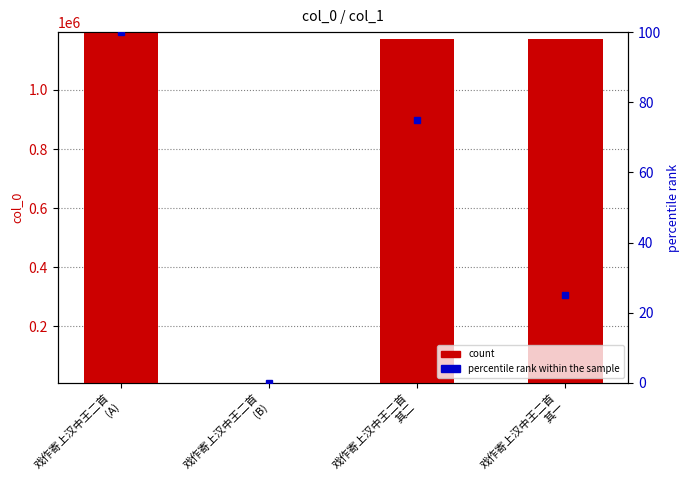

List the series in order of their overall mean, lowest first.

percentile rank within the sample, col_0